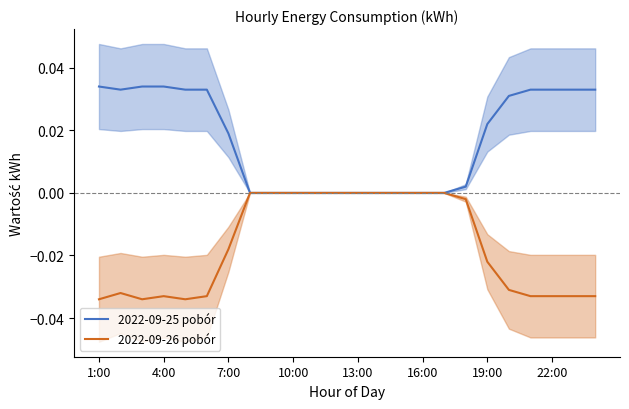

How many interior local valleys does the 2022-09-25 pobór series have?

1